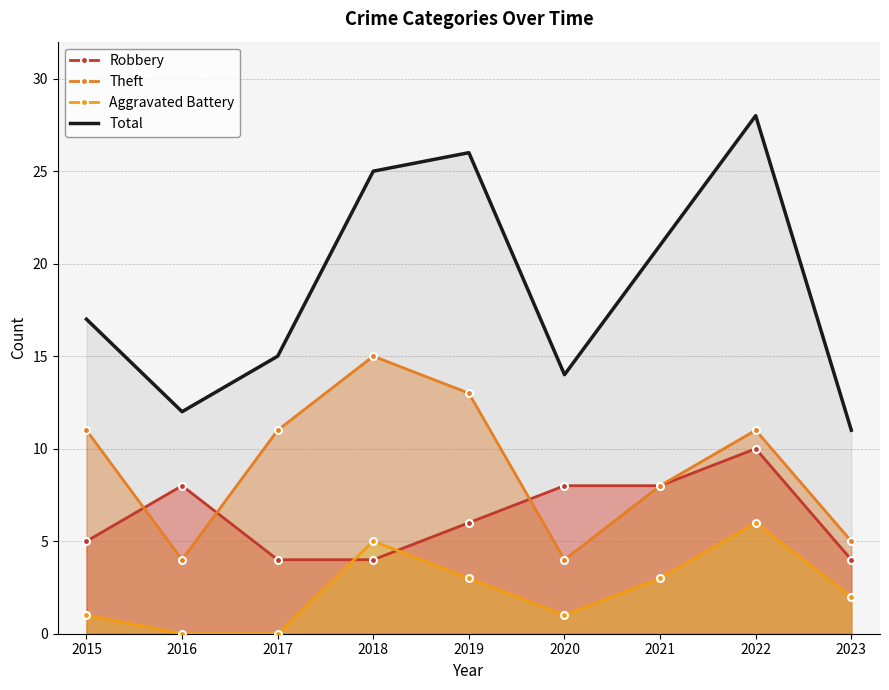

What is the difference between the maximum and minimum values in the Aggravated Battery series?

6